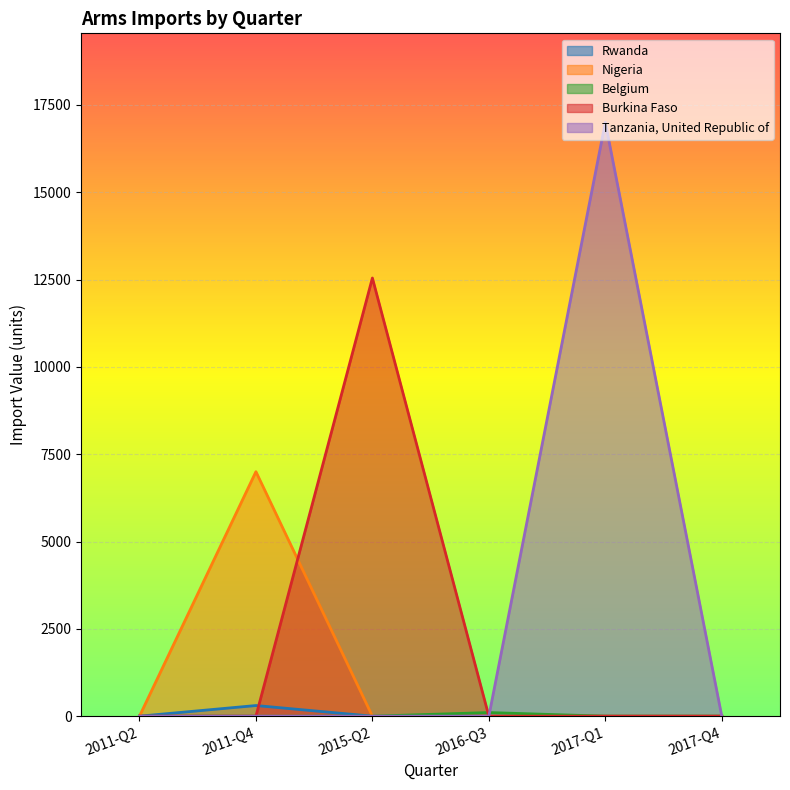

What are all the series names shown in the legend?

Rwanda, Nigeria, Belgium, Burkina Faso, Tanzania, United Republic of